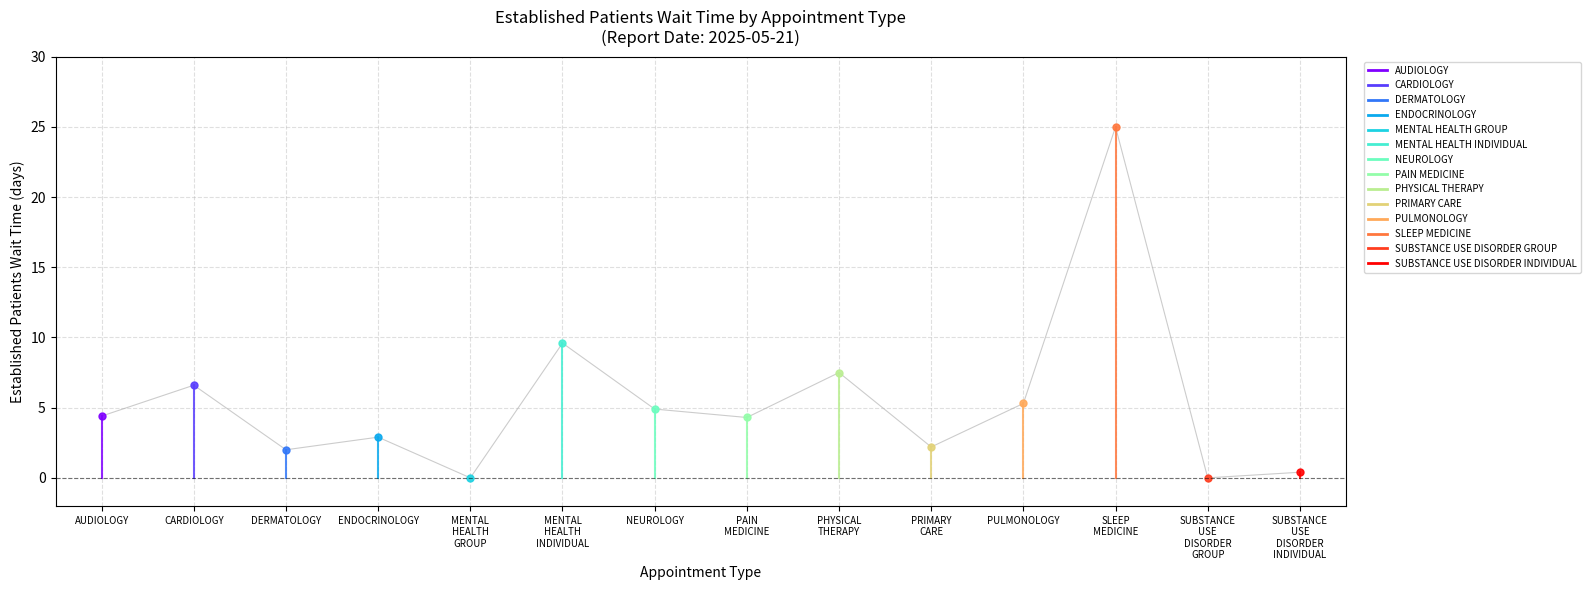

Between MENTAL HEALTH INDIVIDUAL and AUDIOLOGY, which is larger?

MENTAL HEALTH INDIVIDUAL